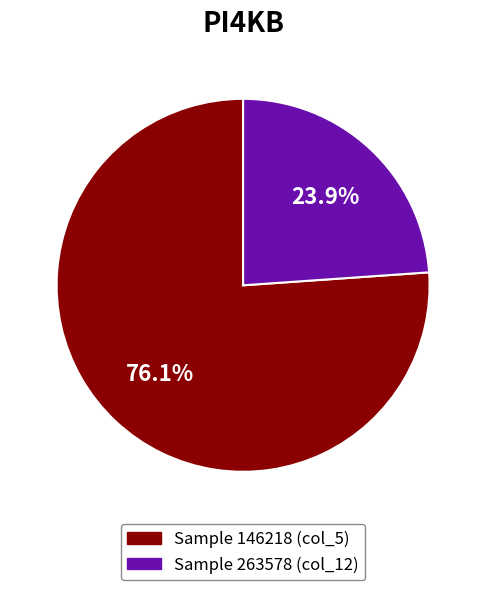

Is there any slice that represents more than half of the pie?

Yes